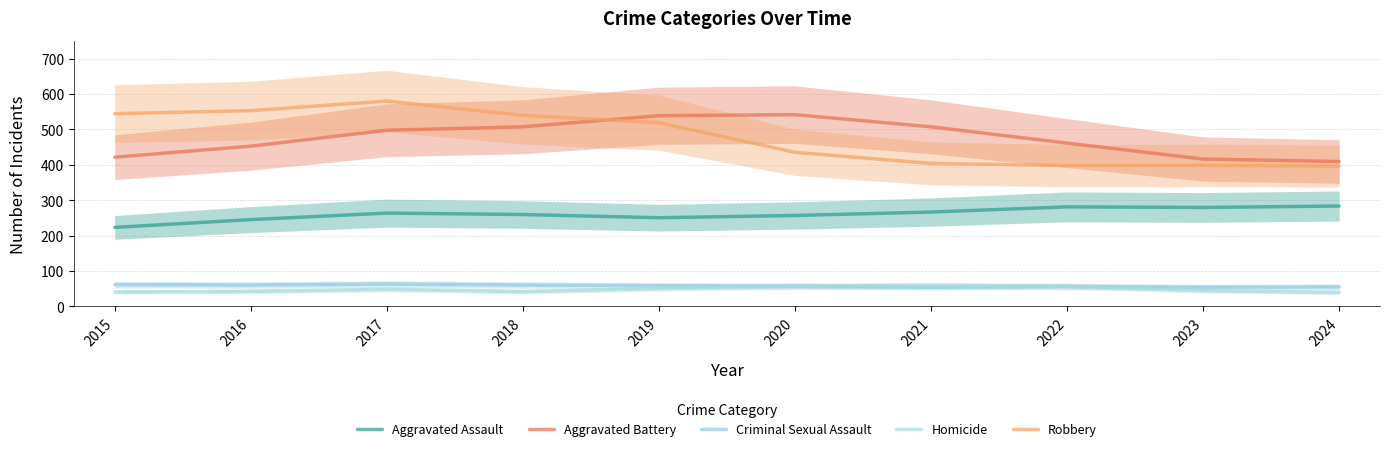

What is the minimum value for Criminal Sexual Assault?

54.3